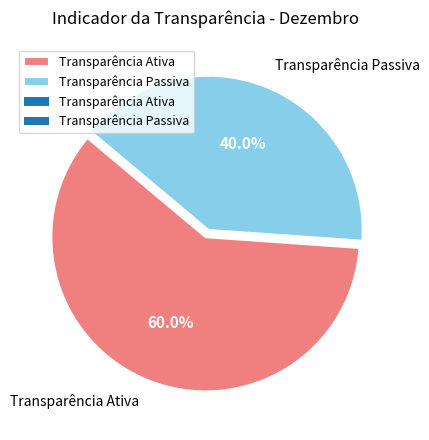

What percentage is NOT represented by Transparência Passiva?

60.0%